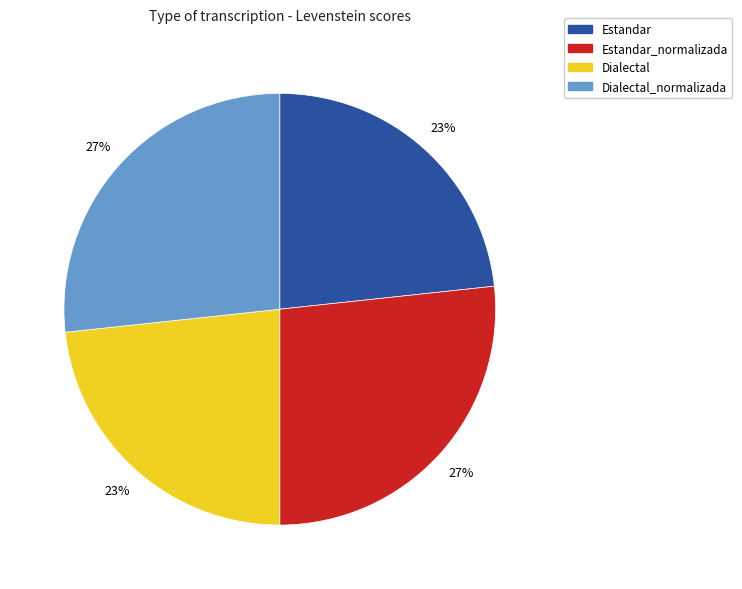

Does any single category account for the majority?

No